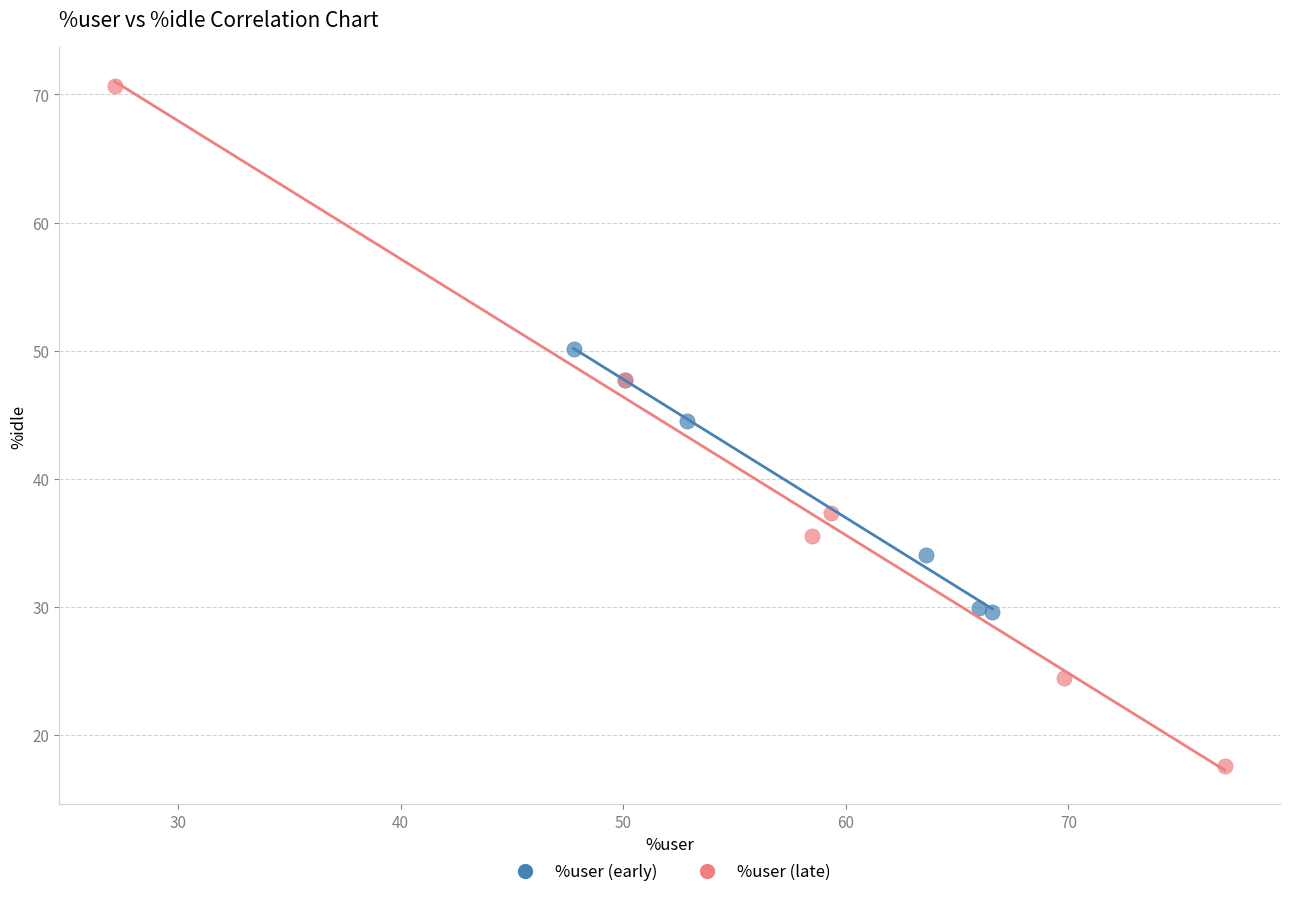

Which series reaches the maximum Y coordinate?

%user (late)